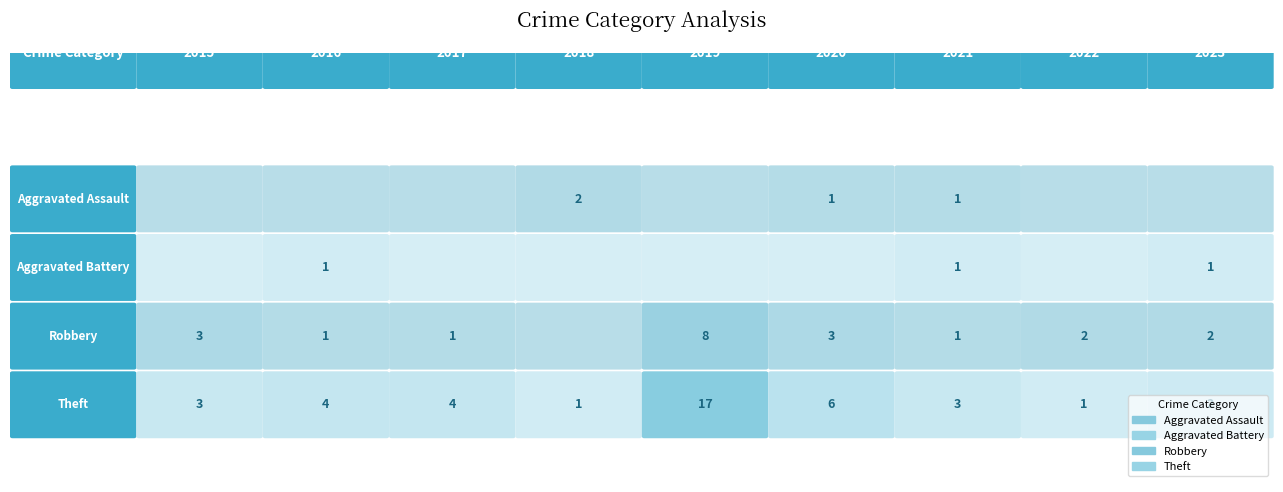

What is the sum of all Aggravated Battery values?

3